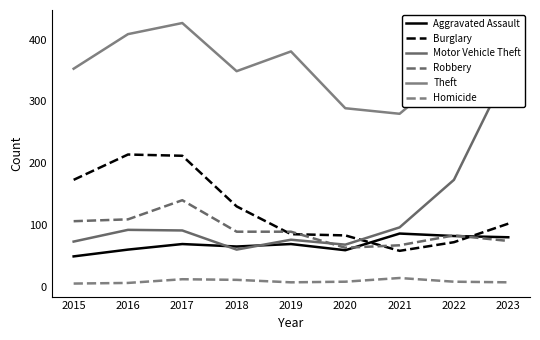

List the labels in order of Aggravated Assault value, largest first.

2021, 2022, 2023, 2017, 2019, 2018, 2016, 2020, 2015